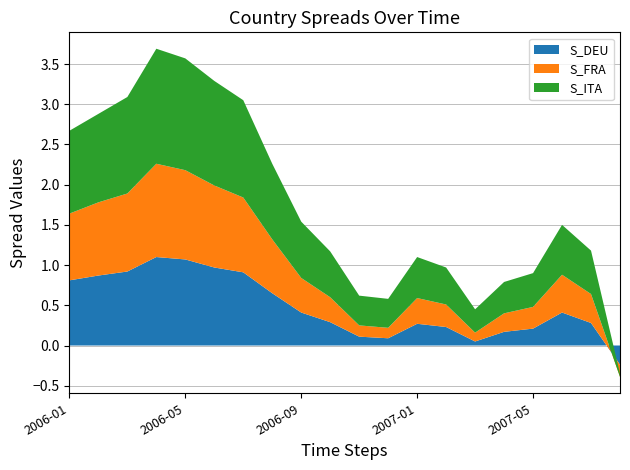

Reading left to right, transcribe all the data shown in this chart.

S_DEU: 2006-01=0.8	2006-02=0.9	2006-03=0.9	2006-04=1.1	2006-05=1.1	2006-06=1.0	2006-07=0.9	2006-08=0.7	2006-09=0.4	2006-10=0.3	2006-11=0.1	2006-12=0.1	2007-01=0.3	2007-02=0.2	2007-03=0.1	2007-04=0.2	2007-05=0.2	2007-06=0.4	2007-07=0.3	2007-08=-0.2
S_FRA: 2006-01=0.8	2006-02=0.9	2006-03=1.0	2006-04=1.2	2006-05=1.1	2006-06=1.0	2006-07=0.9	2006-08=0.7	2006-09=0.4	2006-10=0.3	2006-11=0.1	2006-12=0.1	2007-01=0.3	2007-02=0.3	2007-03=0.1	2007-04=0.2	2007-05=0.3	2007-06=0.5	2007-07=0.4	2007-08=-0.1
S_ITA: 2006-01=1.0	2006-02=1.1	2006-03=1.2	2006-04=1.4	2006-05=1.4	2006-06=1.3	2006-07=1.2	2006-08=0.9	2006-09=0.7	2006-10=0.6	2006-11=0.4	2006-12=0.4	2007-01=0.5	2007-02=0.5	2007-03=0.3	2007-04=0.4	2007-05=0.4	2007-06=0.6	2007-07=0.5	2007-08=0.0